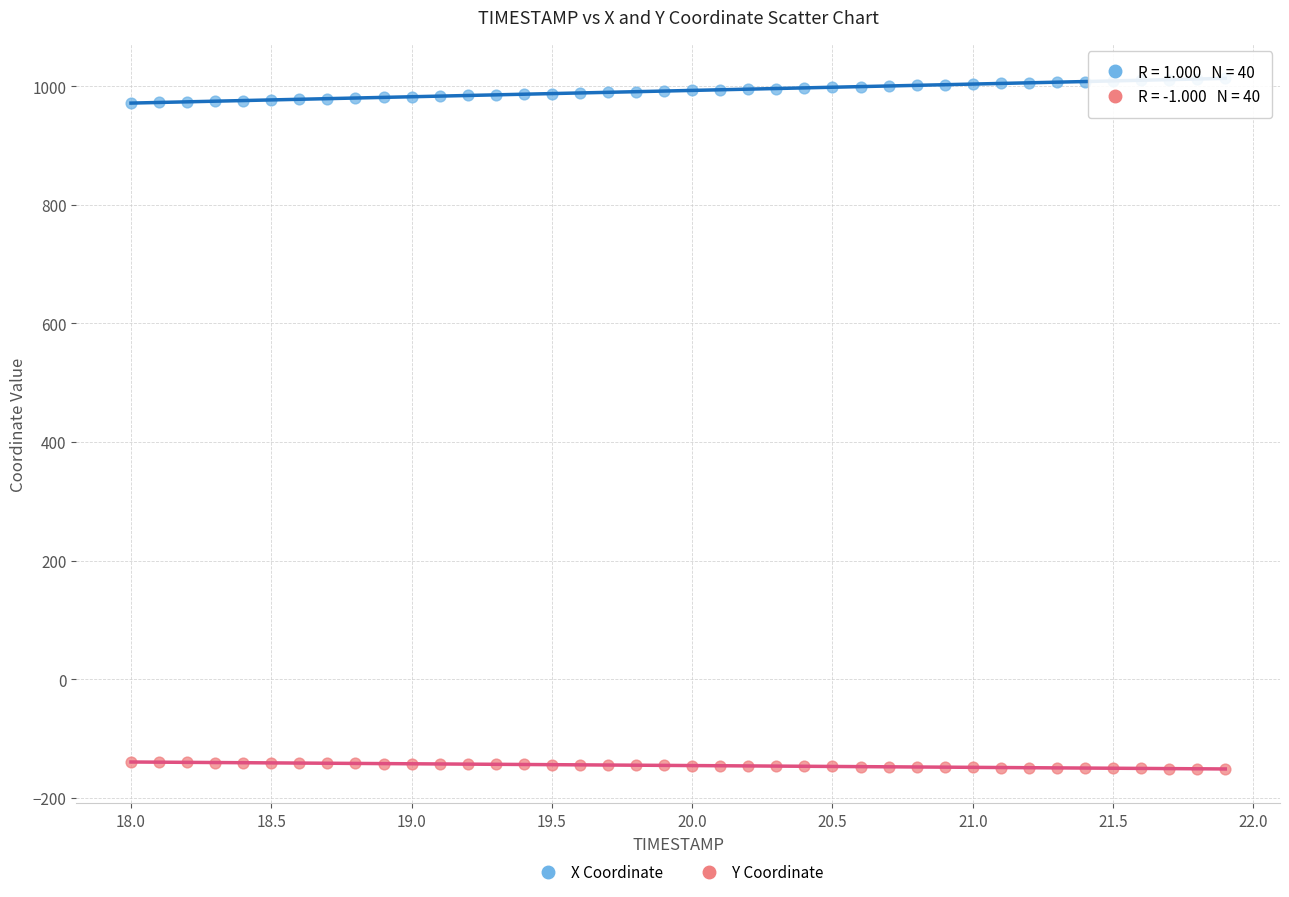

What is the X range (max minus min) for the scatter plot?

3.9